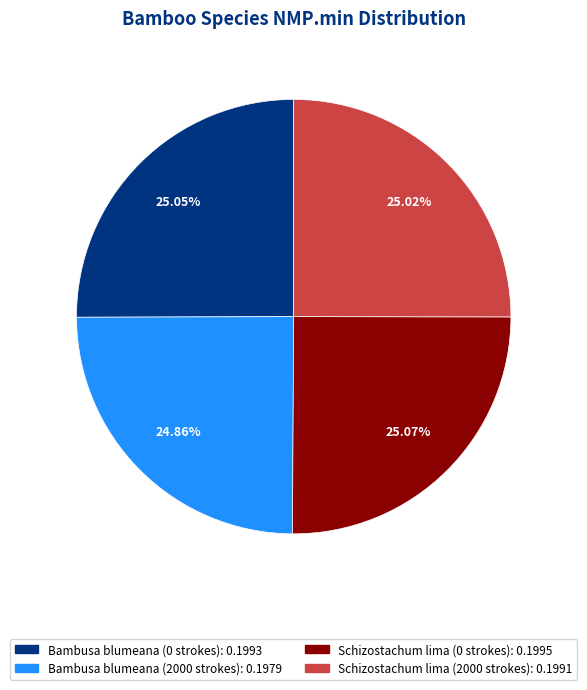

True or false: Bambusa blumeana (2000 strokes) accounts for 33% of the total.

False